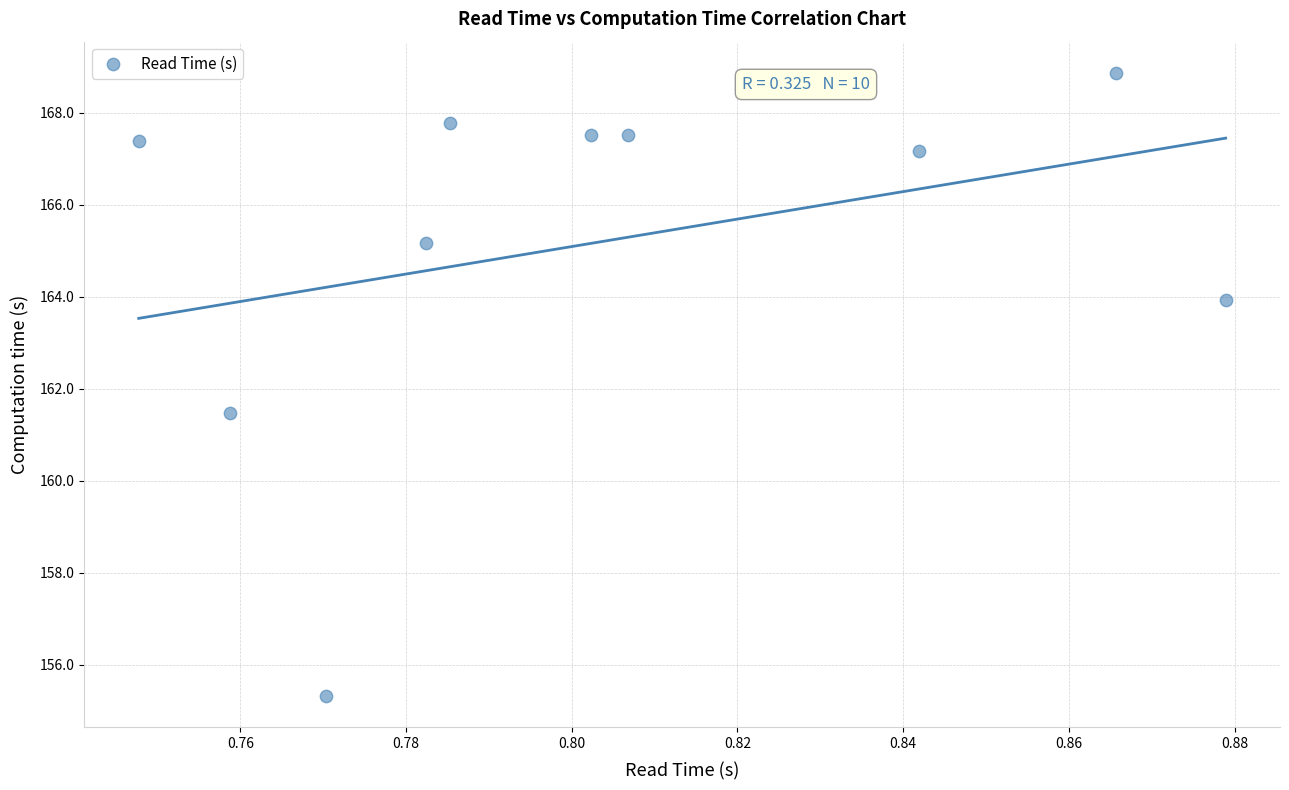

What Y value in the scatter plot is closest to 162?

161.5